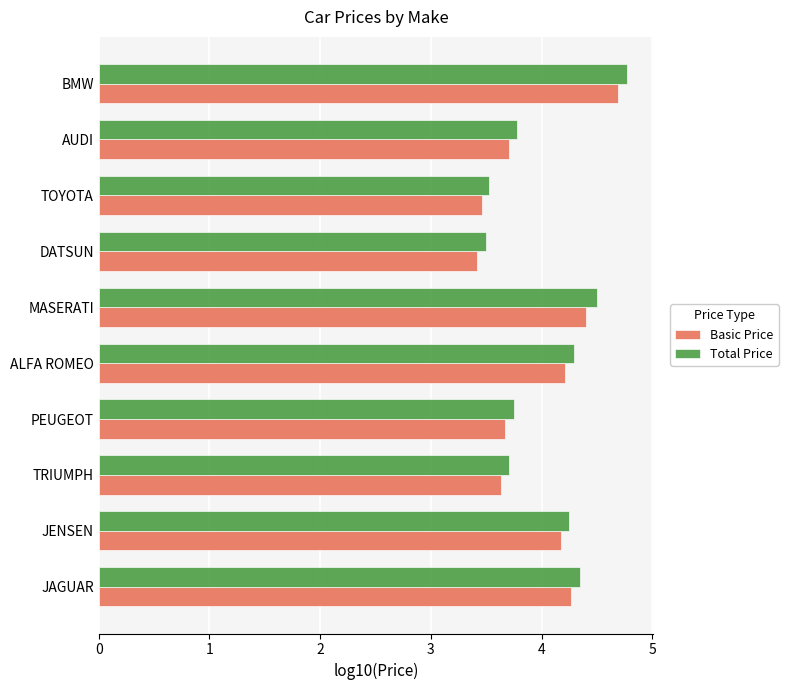

Count the number of categories in the chart.

10